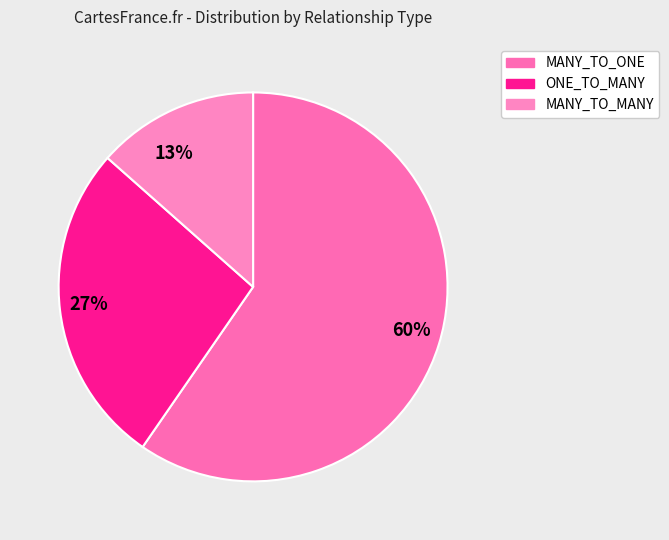

What percentage is the 27% slice, to the nearest percent?

27%